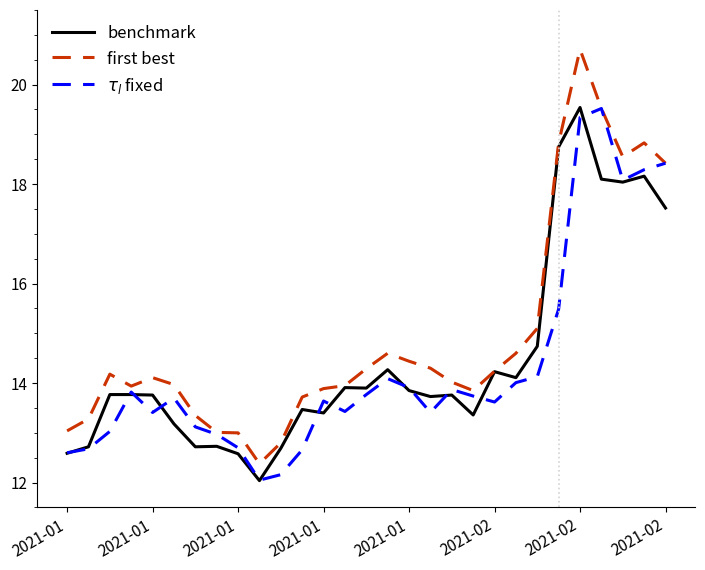

What is the minimum value shown in the chart?

12.0